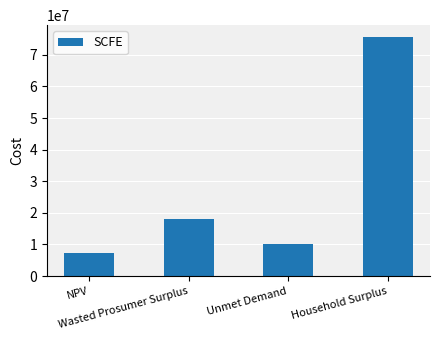

What is the change in value from Unmet Demand to Household Surplus?

+65312865.2